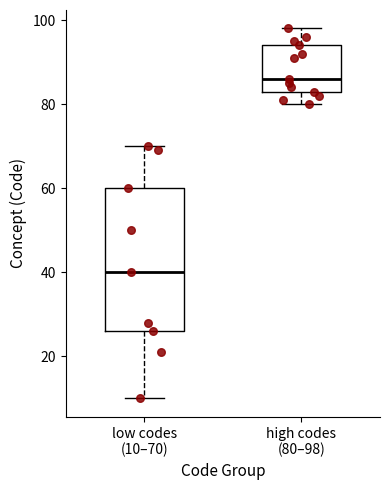

Which box has the highest median line?

high codes (80–98)